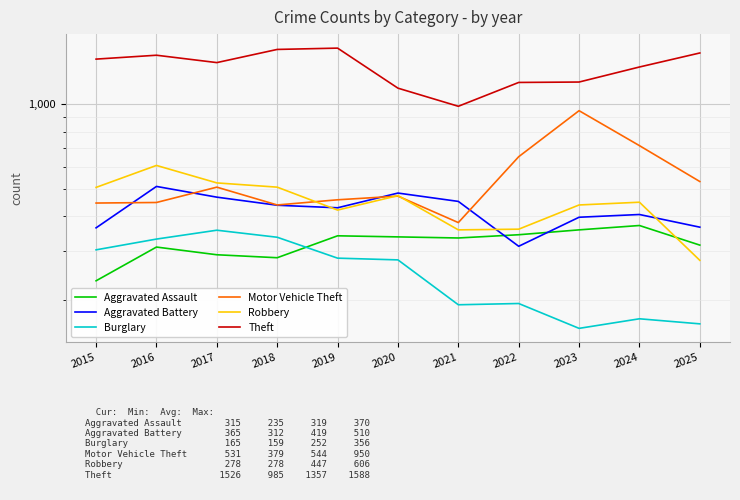

What is the difference between the Theft values at 2021 and 2019?

603